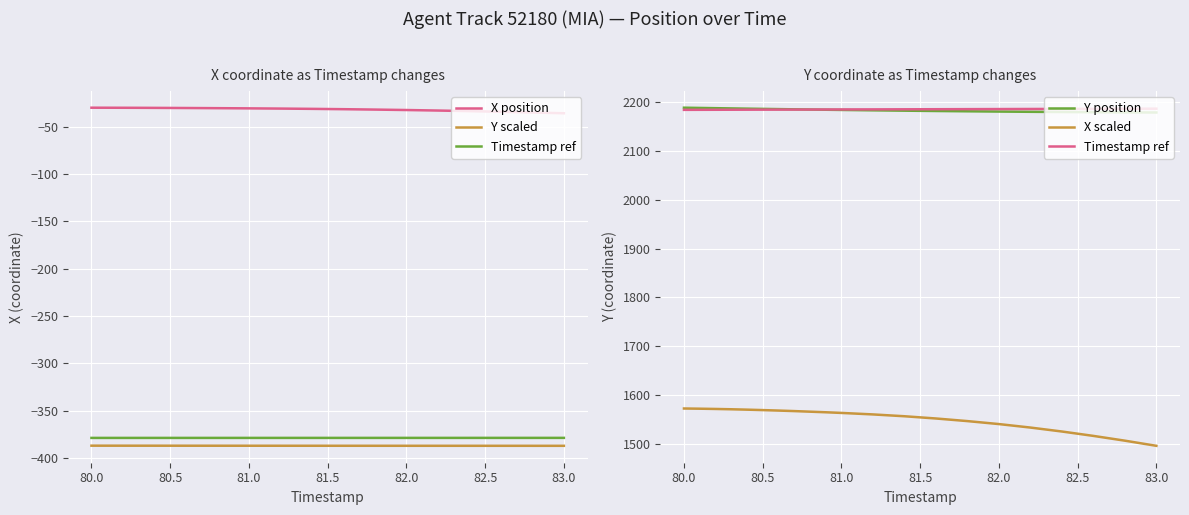

True or false: X scaled and Timestamp ref cross at least once.

False